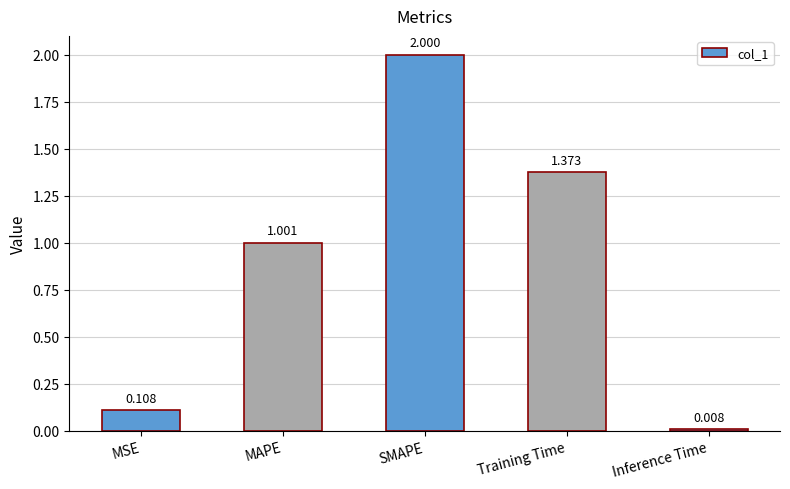

List the labels in order of value, smallest first.

Inference Time, MSE, MAPE, Training Time, SMAPE